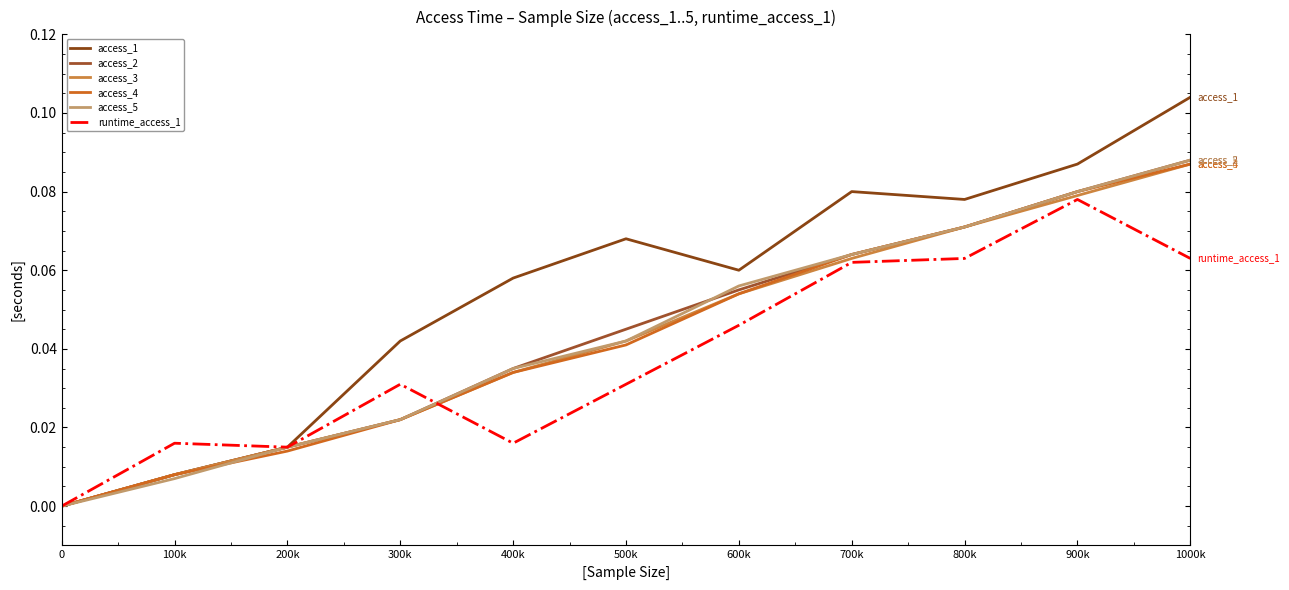

True or false: access_5 has a value of 0.0 at 600k.

False